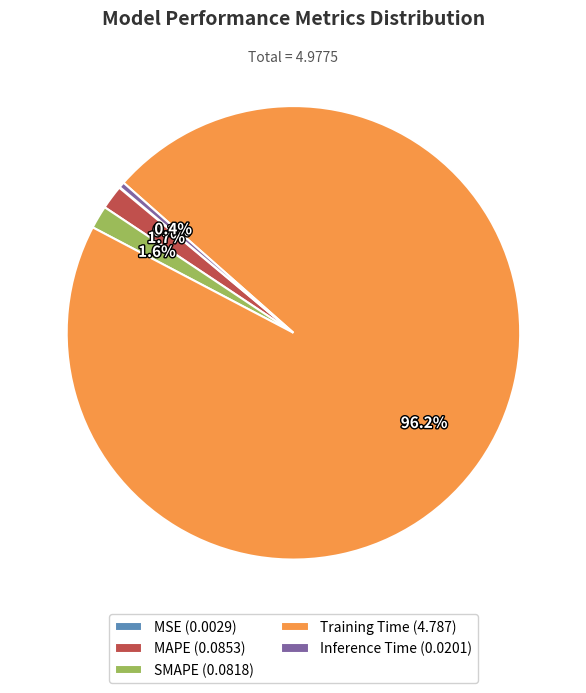

What percentage is the SMAPE slice, to the nearest percent?

2%